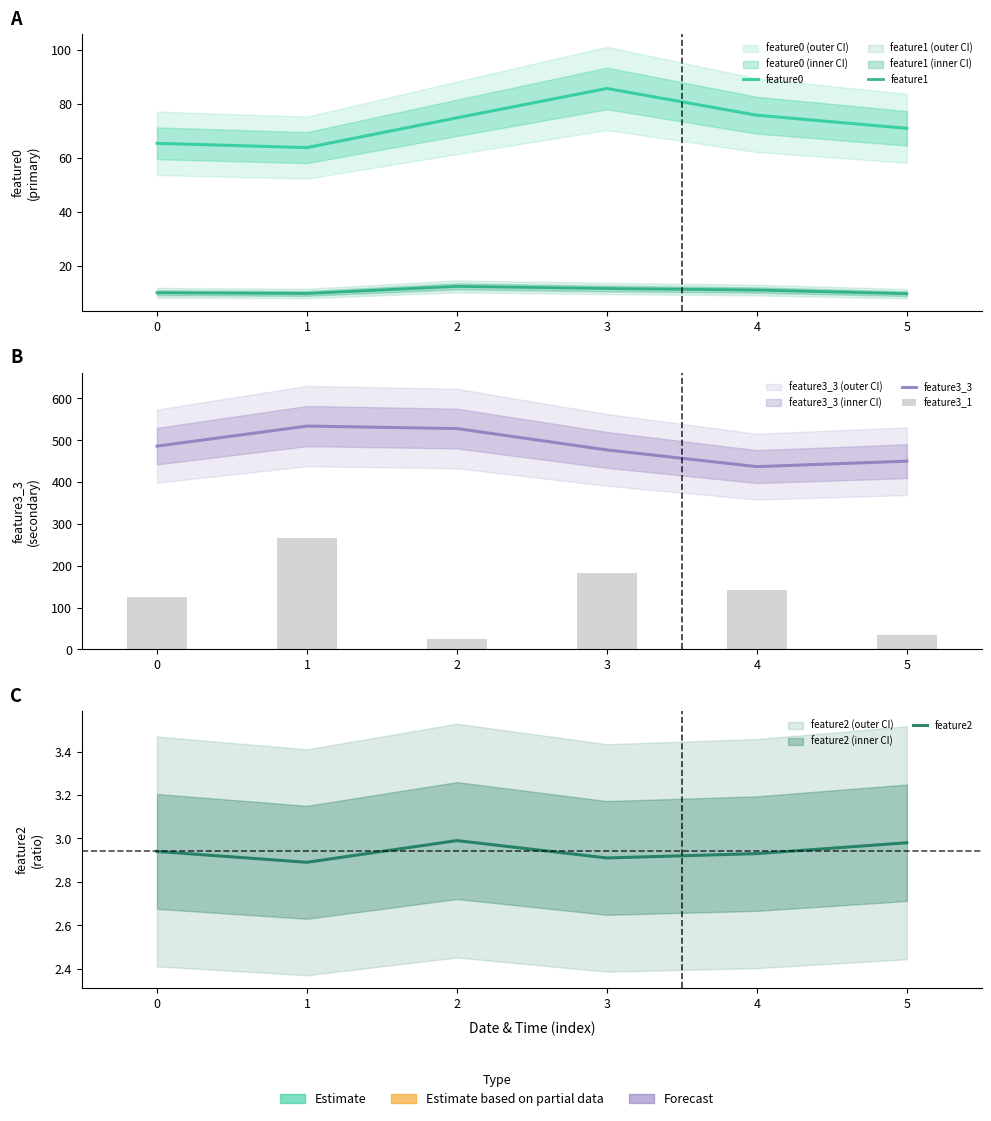

At which category is the sum across all series the highest?

1